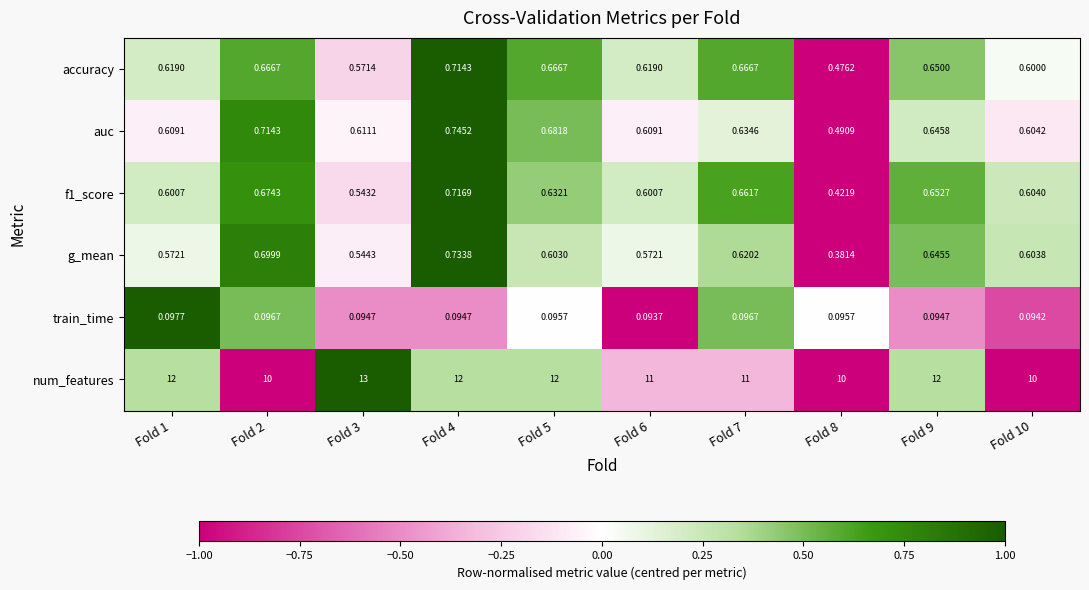

Which series has the largest total across all categories?

num_features